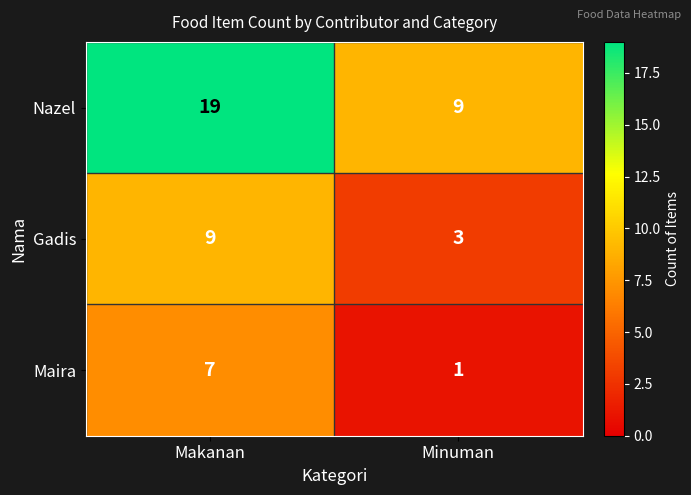

Which series has the largest range (max minus min)?

Nazel